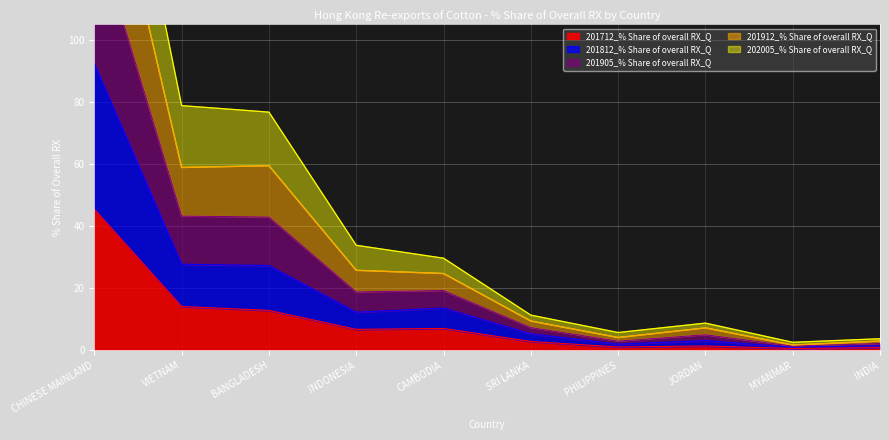

True or false: 201905_% Share of overall RX_Q and 201812_% Share of overall RX_Q cross at least once.

False